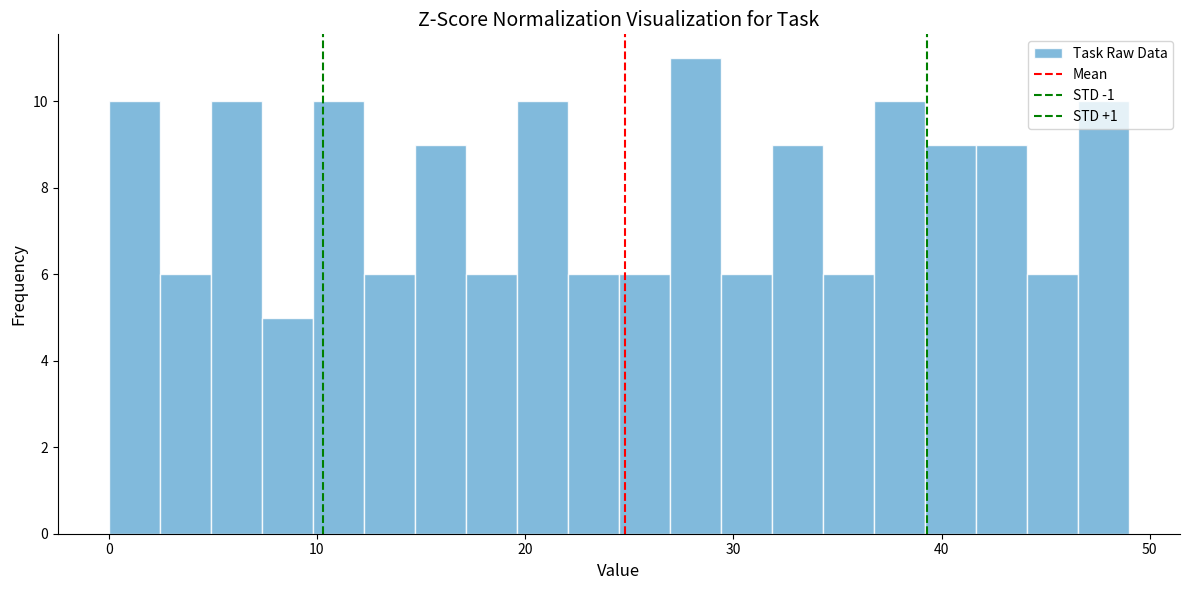

Read against the x-axis, roughly where is the centre of the tallest bar?

28